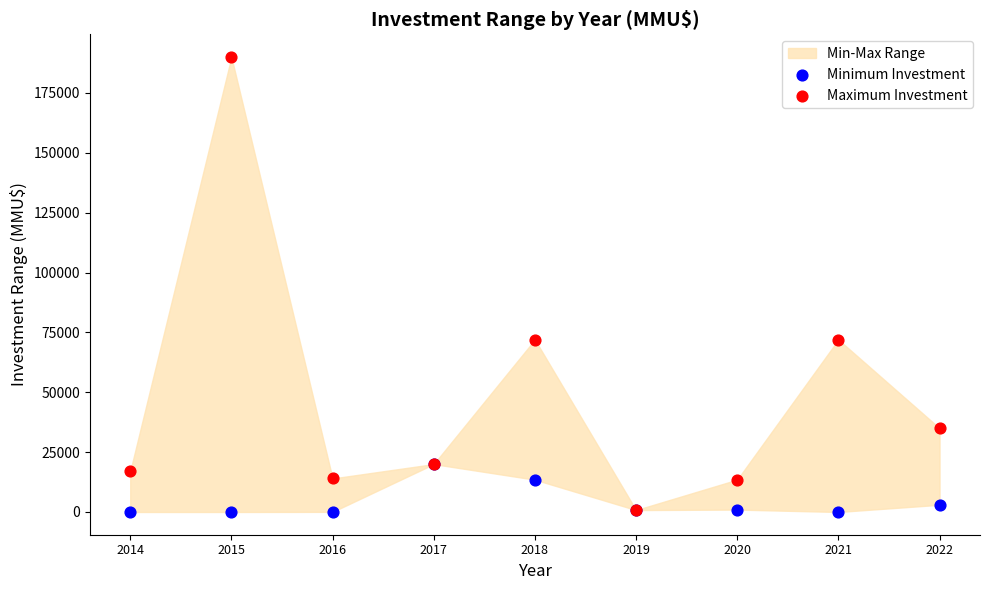

Which series has the largest Y range (max minus min)?

Maximum Investment